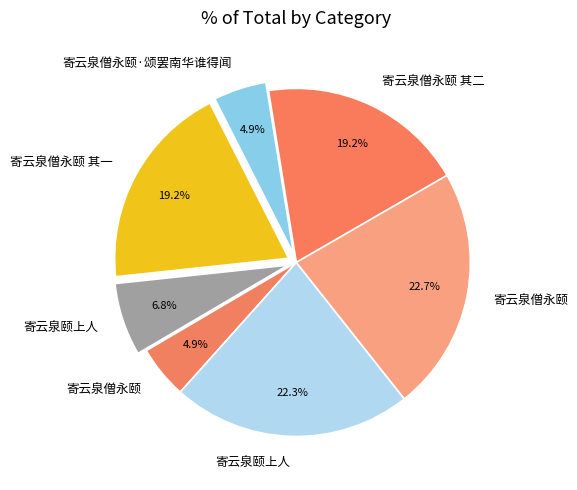

How many segments does this pie chart have?

7